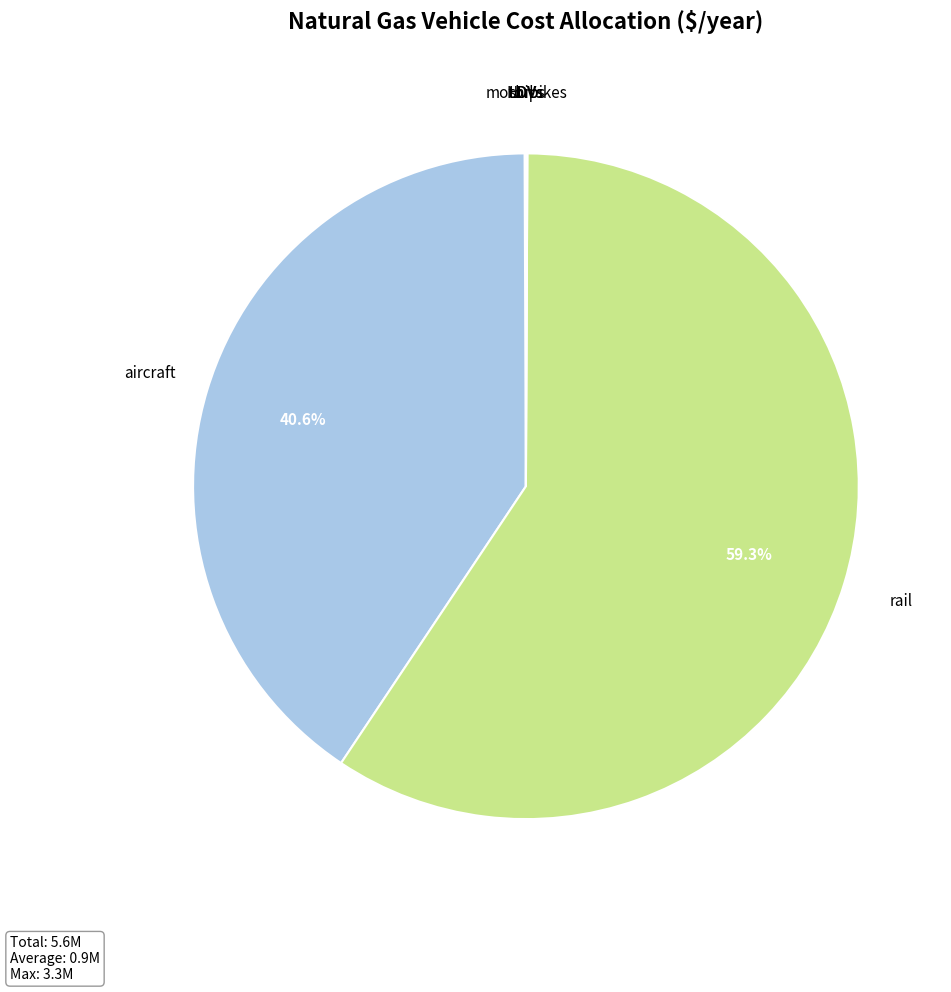

Is the sum of rail and aircraft greater than half?

Yes